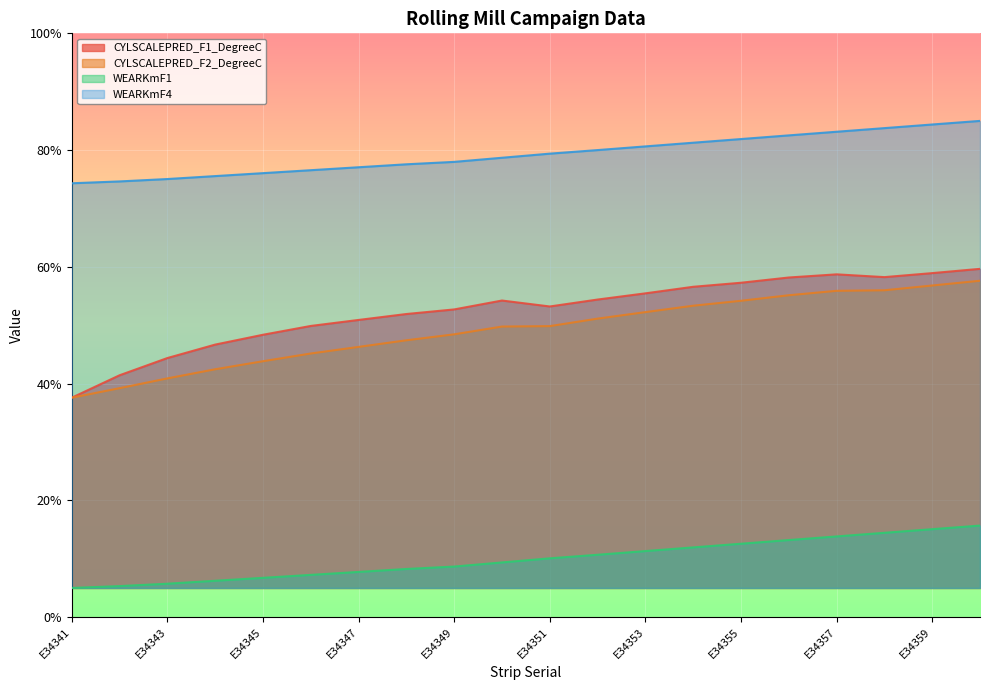

What are all the series names shown in the legend?

CYLSCALEPRED_F1_DegreeC, CYLSCALEPRED_F2_DegreeC, WEARKmF1, WEARKmF4